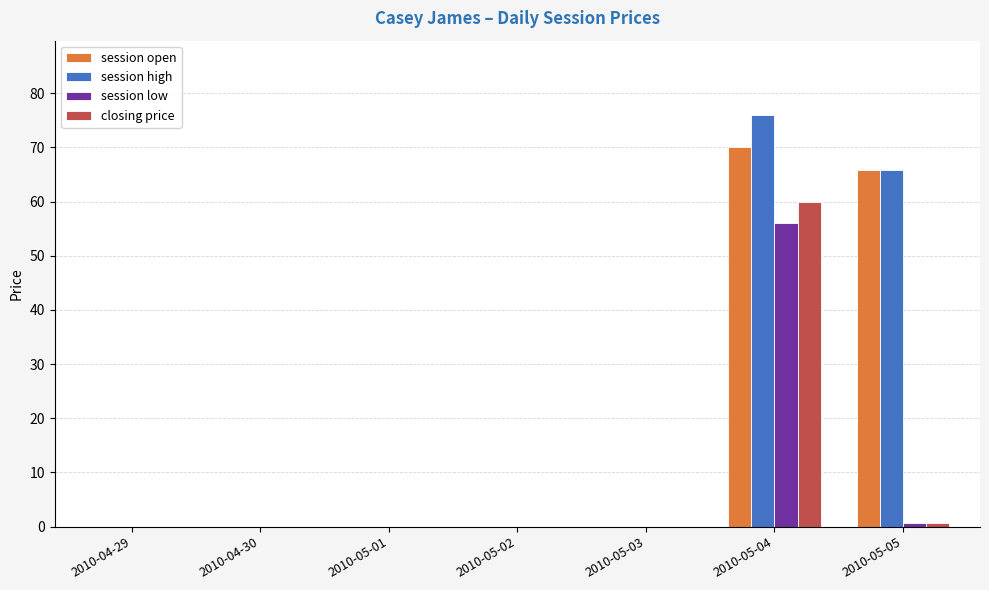

The value of closing price at 2010-05-02 is -34.7. True or false?

False